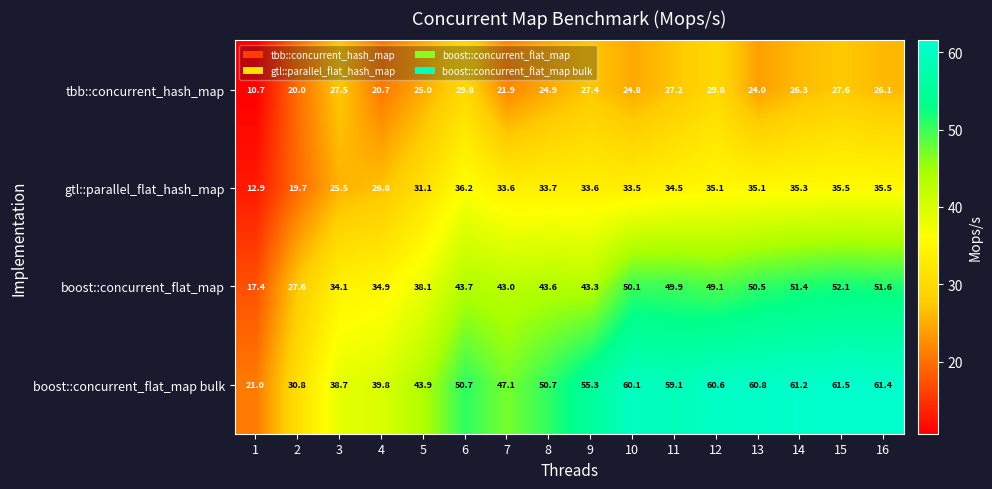

Which category has the highest value across all series?

15